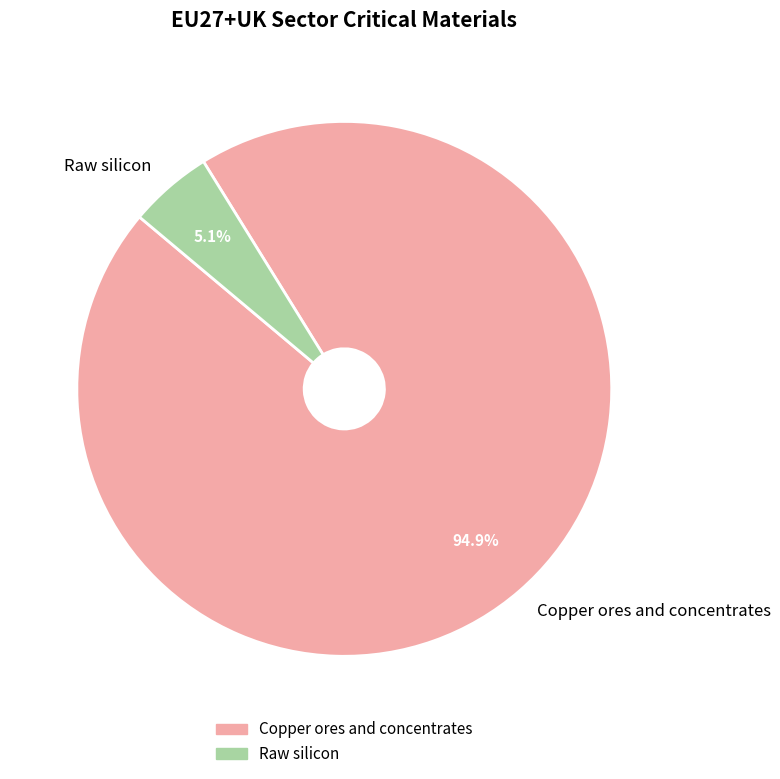

Rank the categories by value from highest to lowest.

Copper ores and concentrates, Raw silicon